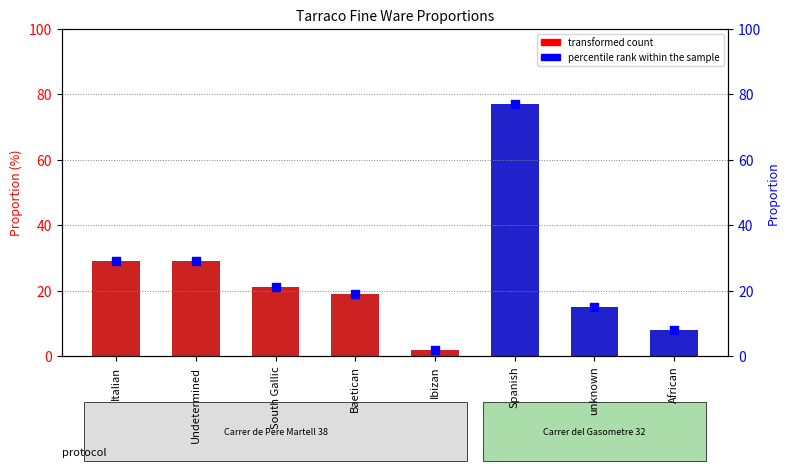

Which has a higher value, Undetermined or Spanish?

Spanish